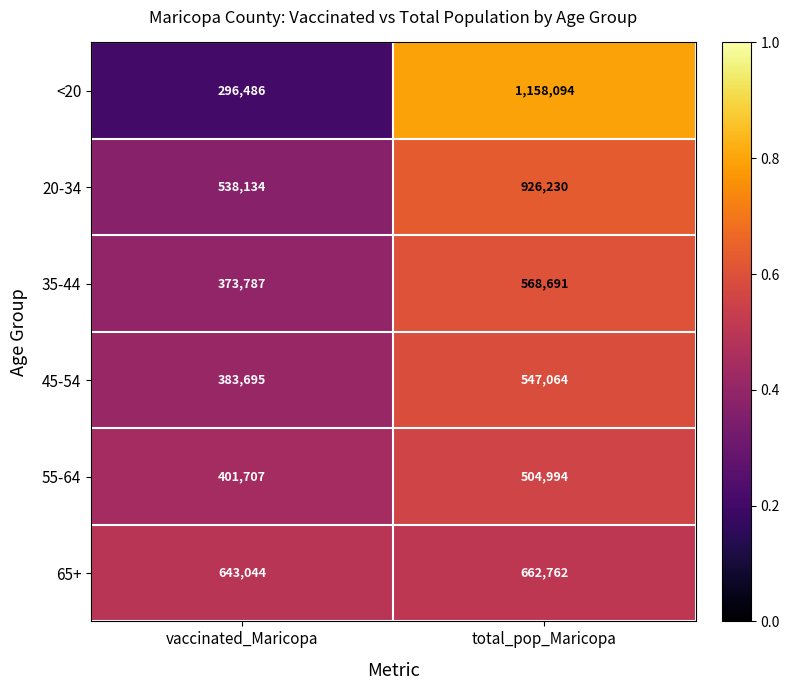

The 65+ series shows 444460 at total_pop_Maricopa. True or false?

False